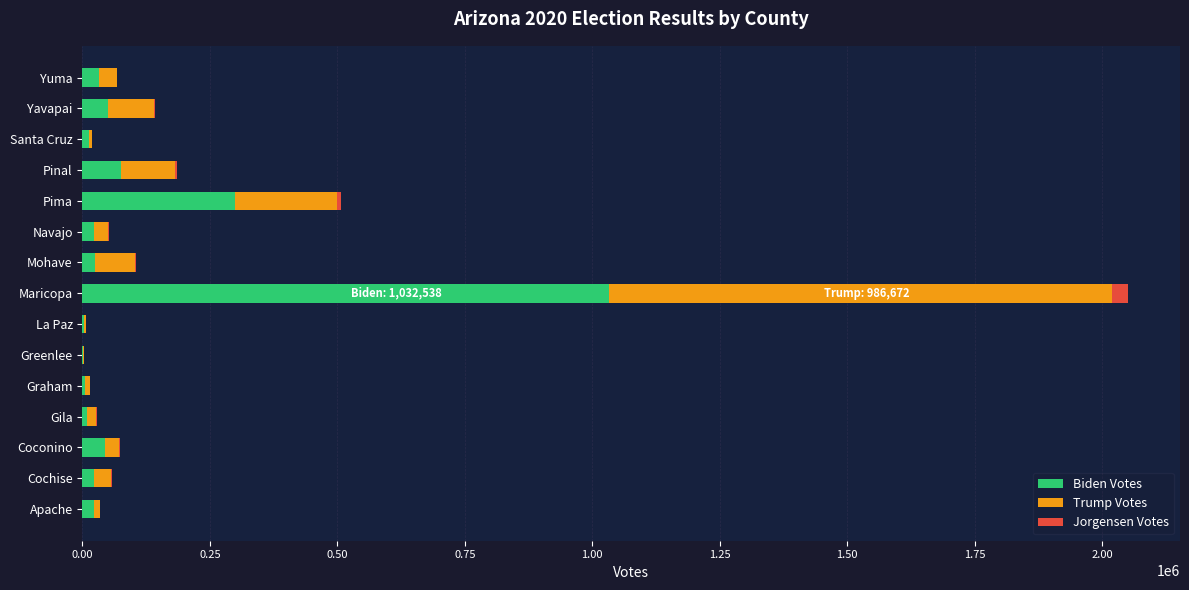

The Biden Votes series shows 49516 at Yavapai. True or false?

True